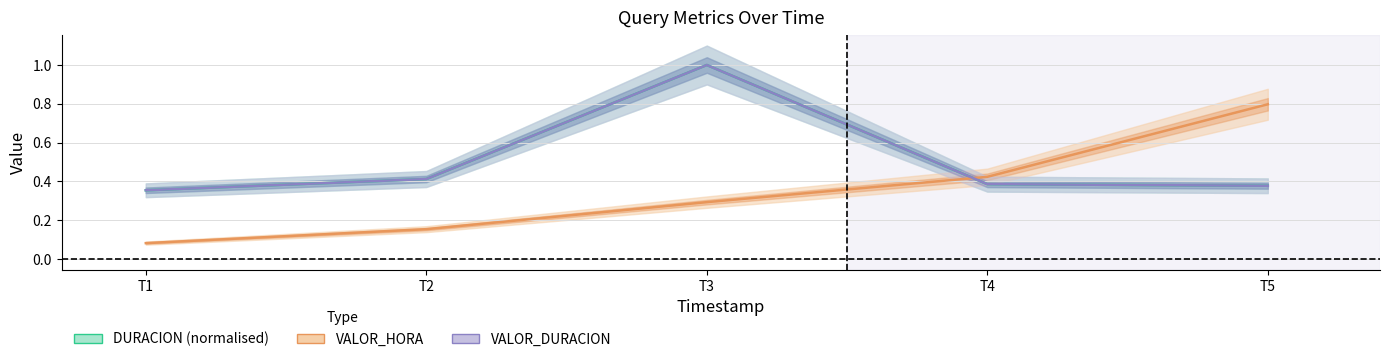

Count the number of data series in this chart.

3